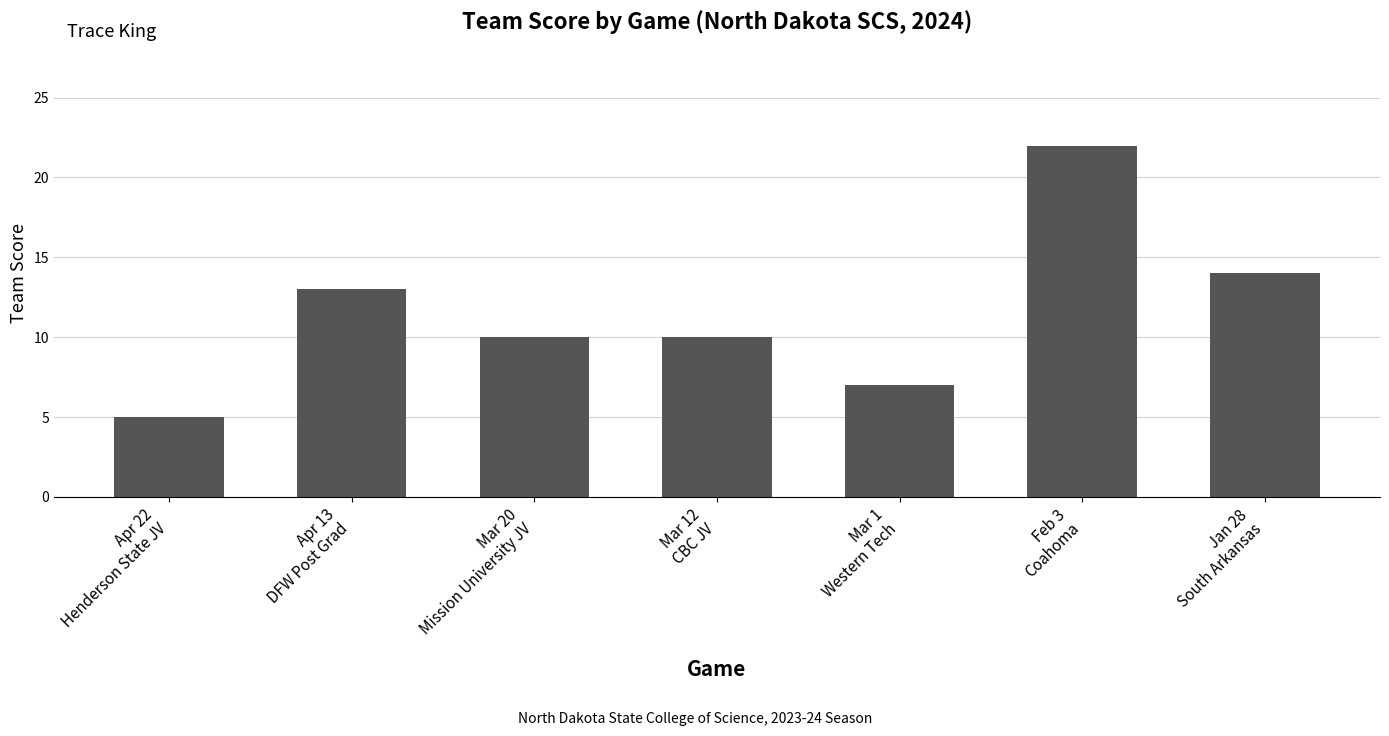

Reading right to left, what are all the values shown in this chart?

14	22	7	10	10	13	5